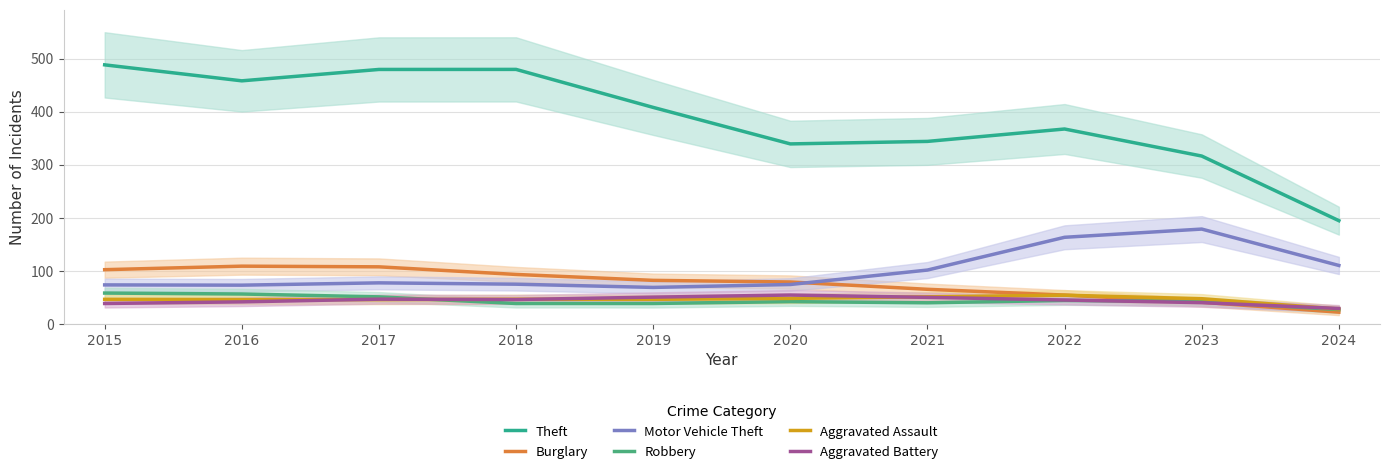

True or false: Burglary has a value of 92.9 at 2018.

True